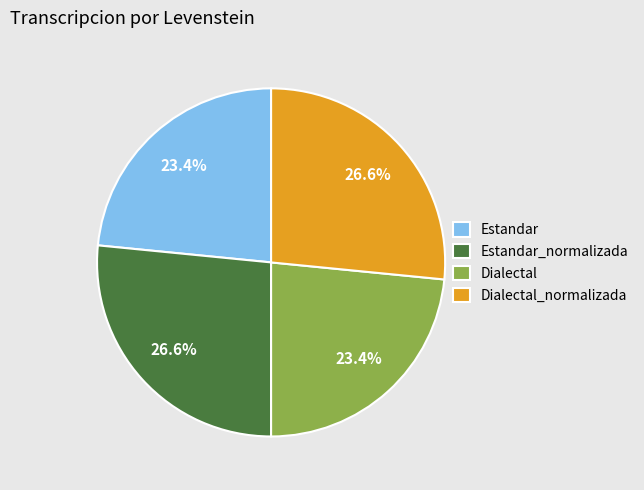

Approximately how many times larger is the value at Dialectal_normalizada compared to Dialectal?

1.1